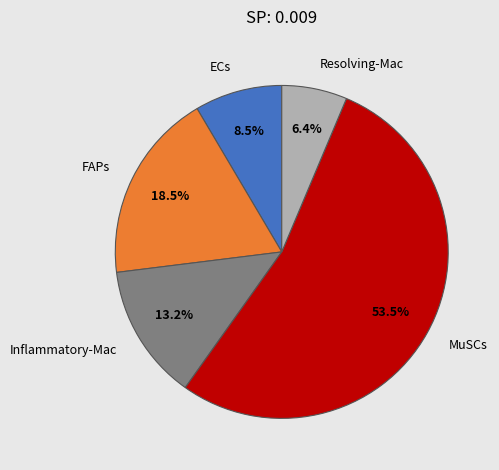

The FAPs slice represents 30% of the pie. True or false?

False